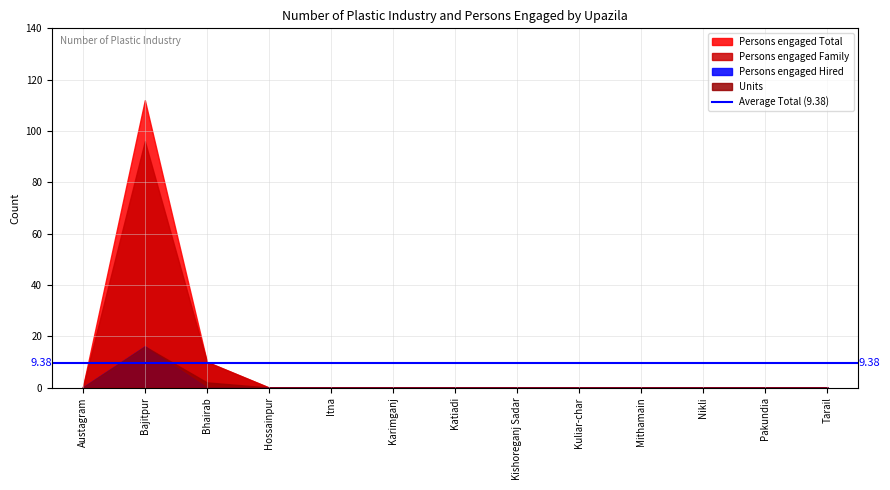

Which series has the largest range (max minus min)?

Persons engaged Total